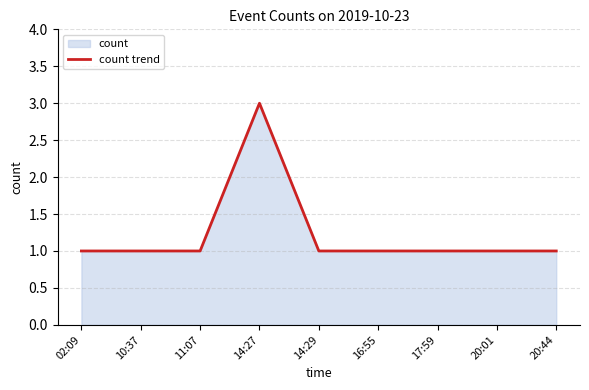

Where is the data nearest to the value 2?

02:09